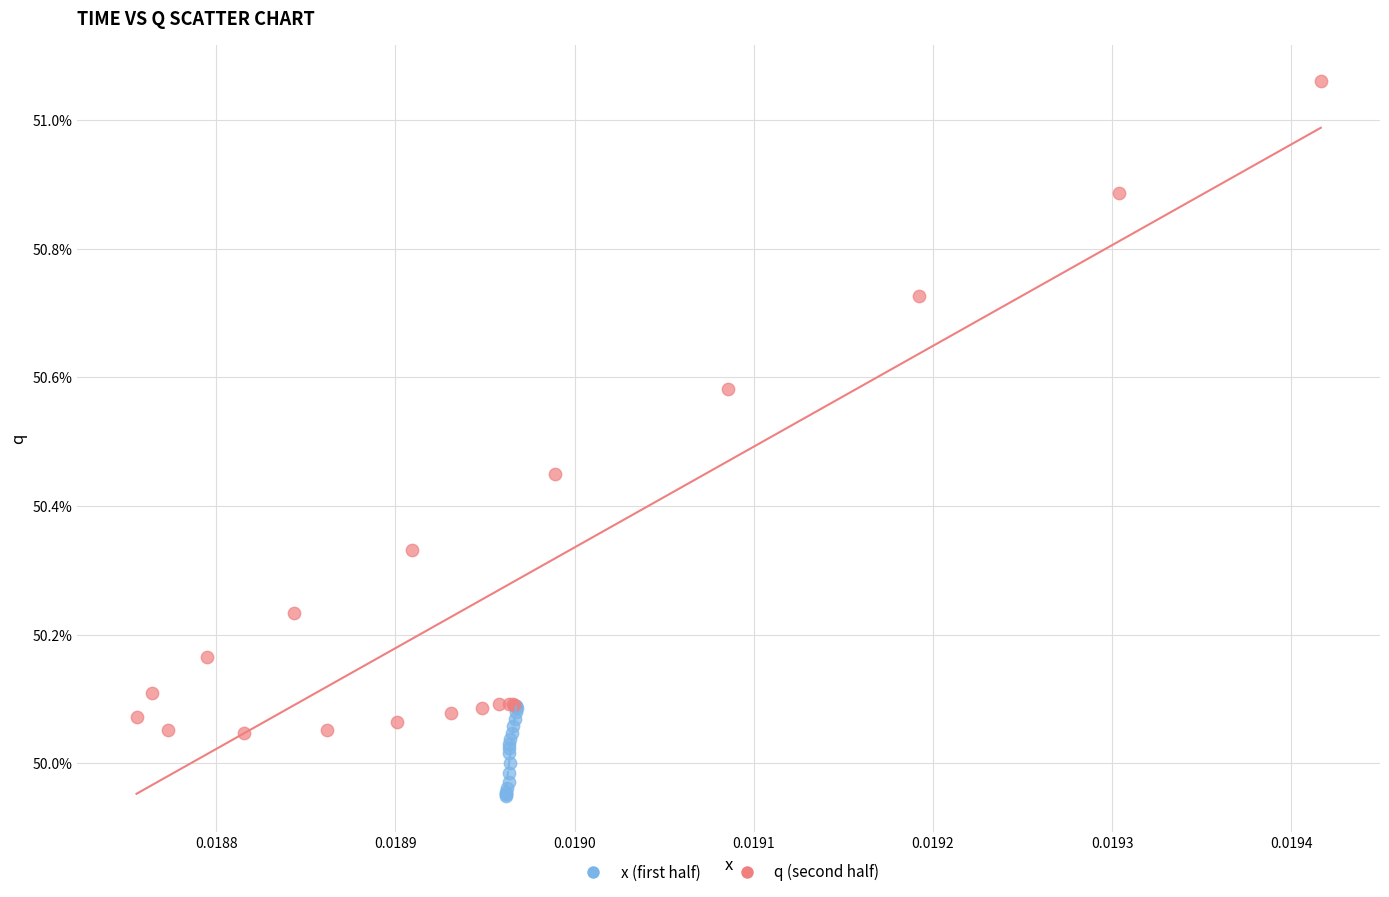

Which series has the widest spread of Y values?

q (second half)